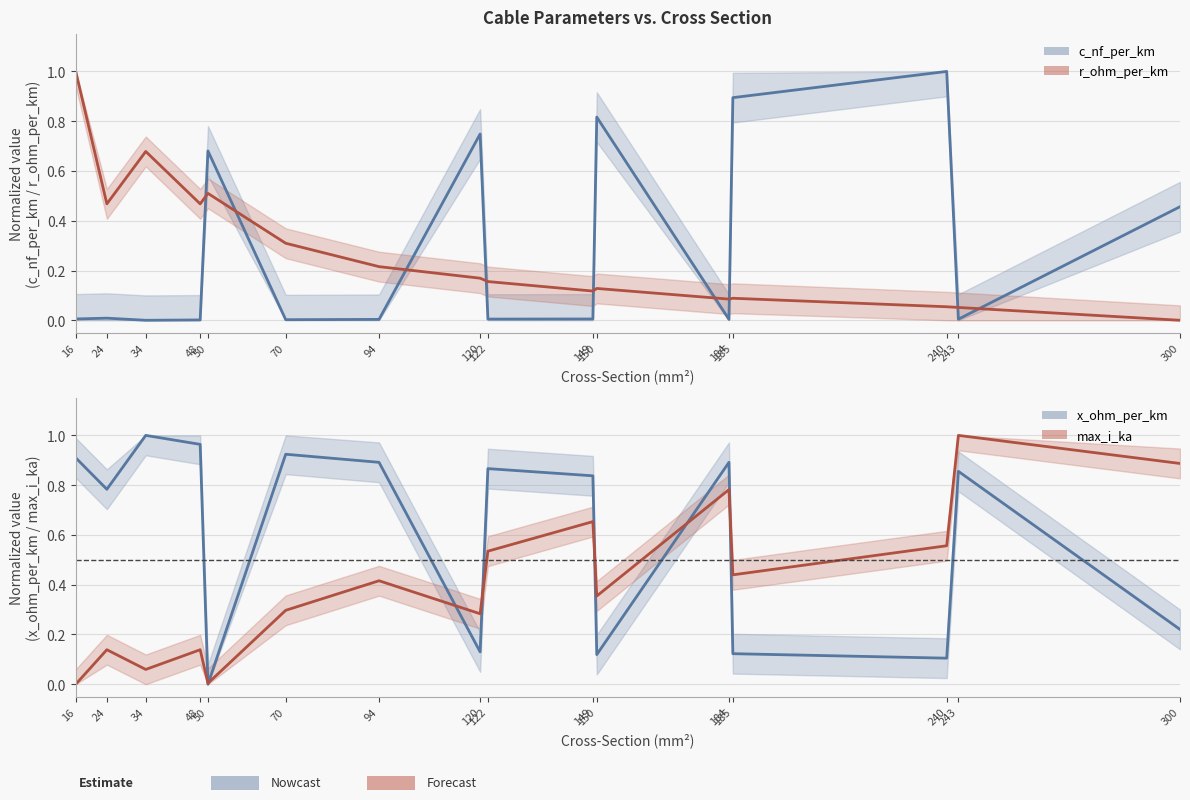

List the series in order of their peak value, lowest first.

c_nf_per_km, x_ohm_per_km, max_i_ka, r_ohm_per_km